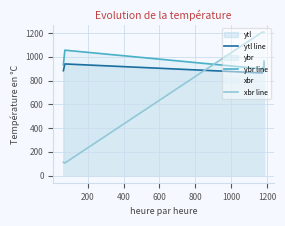

What is the sum of all xbr line values?

5046